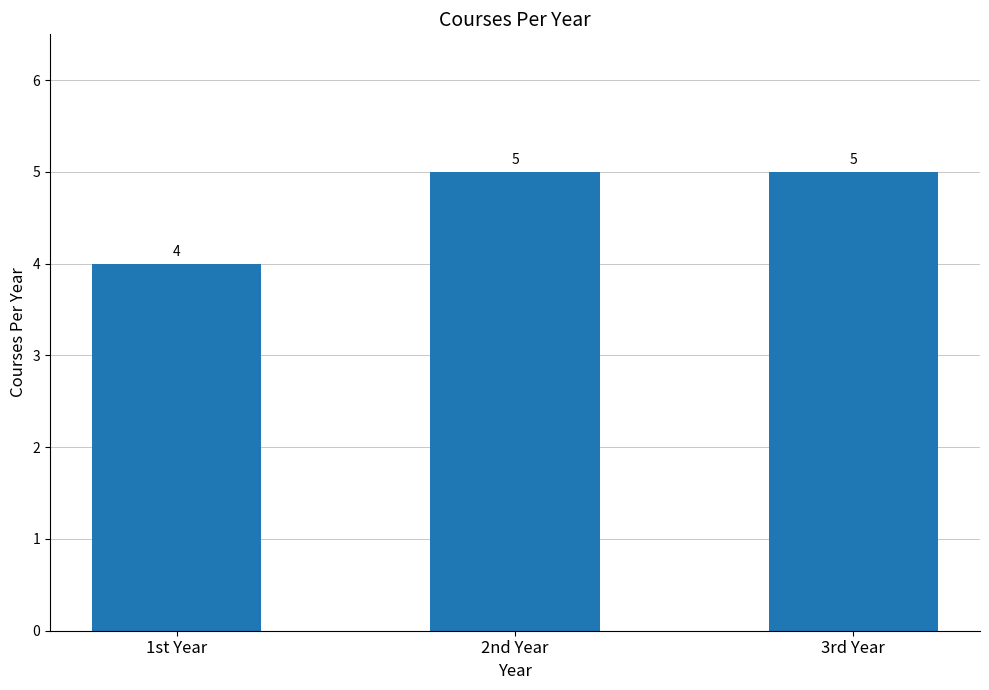

The chart shows a value of 2 at 1st Year. True or false?

False